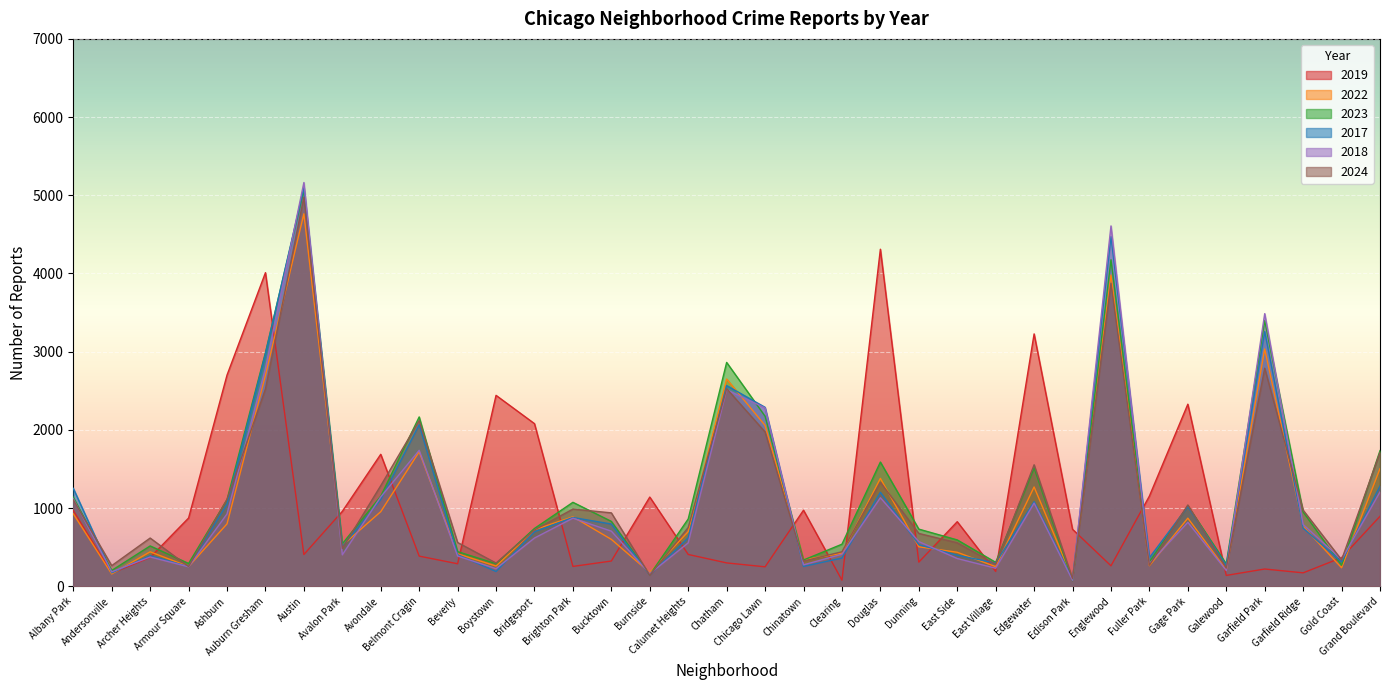

Reading left to right, extract all data points from this chart.

2019: Albany Park=968	Andersonville=166	Archer Heights=368	Armour Square=872	Ashburn=2700	Auburn Gresham=4010	Austin=405	Avalon Park=957	Avondale=1687	Belmont Cragin=385	Beverly=287	Boystown=2441	Bridgeport=2079	Brighton Park=253	Bucktown=322	Burnside=1140	Calumet Heights=406	Chatham=298	Chicago Lawn=248	Chinatown=972	Clearing=77	Douglas=4310	Dunning=308	East Side=825	East Village=189	Edgewater=3227	Edison Park=728	Englewood=261	Fuller Park=1153	Gage Park=2328	Galewood=138	Garfield Park=220	Garfield Ridge=171	Gold Coast=365	Grand Boulevard=894
2022: Albany Park=926	Andersonville=157	Archer Heights=440	Armour Square=251	Ashburn=797	Auburn Gresham=2698	Austin=4763	Avalon Park=522	Avondale=953	Belmont Cragin=1719	Beverly=414	Boystown=258	Bridgeport=722	Brighton Park=888	Bucktown=599	Burnside=175	Calumet Heights=698	Chatham=2650	Chicago Lawn=2056	Chinatown=338	Clearing=422	Douglas=1379	Dunning=504	East Side=434	East Village=250	Edgewater=1269	Edison Park=99	Englewood=3980	Fuller Park=263	Gage Park=870	Galewood=210	Garfield Park=3035	Garfield Ridge=766	Gold Coast=236	Grand Boulevard=1504
2023: Albany Park=1138	Andersonville=201	Archer Heights=515	Armour Square=291	Ashburn=1106	Auburn Gresham=2988	Austin=5064	Avalon Park=542	Avondale=1152	Belmont Cragin=2165	Beverly=442	Boystown=288	Bridgeport=739	Brighton Park=1073	Bucktown=829	Burnside=146	Calumet Heights=860	Chatham=2862	Chicago Lawn=2174	Chinatown=335	Clearing=537	Douglas=1588	Dunning=730	East Side=592	East Village=305	Edgewater=1513	Edison Park=71	Englewood=4175	Fuller Park=313	Gage Park=1028	Galewood=285	Garfield Park=3397	Garfield Ridge=949	Gold Coast=268	Grand Boulevard=1734
2017: Albany Park=1252	Andersonville=171	Archer Heights=391	Armour Square=250	Ashburn=1053	Auburn Gresham=2973	Austin=5096	Avalon Park=508	Avondale=1107	Belmont Cragin=2066	Beverly=403	Boystown=188	Bridgeport=697	Brighton Park=879	Bucktown=795	Burnside=145	Calumet Heights=620	Chatham=2566	Chicago Lawn=2288	Chinatown=253	Clearing=360	Douglas=1201	Dunning=531	East Side=397	East Village=296	Edgewater=1082	Edison Park=87	Englewood=4471	Fuller Park=365	Gage Park=1019	Galewood=265	Garfield Park=3257	Garfield Ridge=743	Gold Coast=311	Grand Boulevard=1281
2018: Albany Park=1117	Andersonville=184	Archer Heights=374	Armour Square=248	Ashburn=924	Auburn Gresham=2787	Austin=5163	Avalon Park=401	Avondale=1142	Belmont Cragin=1738	Beverly=386	Boystown=224	Bridgeport=616	Brighton Park=870	Bucktown=704	Burnside=160	Calumet Heights=554	Chatham=2513	Chicago Lawn=2280	Chinatown=273	Clearing=409	Douglas=1131	Dunning=571	East Side=354	East Village=230	Edgewater=1063	Edison Park=75	Englewood=4608	Fuller Park=289	Gage Park=817	Galewood=202	Garfield Park=3486	Garfield Ridge=789	Gold Coast=342	Grand Boulevard=1205
2024: Albany Park=1104	Andersonville=263	Archer Heights=616	Armour Square=251	Ashburn=1111	Auburn Gresham=2522	Austin=4976	Avalon Park=484	Avondale=1286	Belmont Cragin=2118	Beverly=559	Boystown=296	Bridgeport=720	Brighton Park=986	Bucktown=938	Burnside=140	Calumet Heights=751	Chatham=2526	Chicago Lawn=1973	Chinatown=321	Clearing=441	Douglas=1330	Dunning=675	East Side=555	East Village=281	Edgewater=1553	Edison Park=97	Englewood=3874	Fuller Park=269	Gage Park=1039	Galewood=231	Garfield Park=2788	Garfield Ridge=973	Gold Coast=337	Grand Boulevard=1711